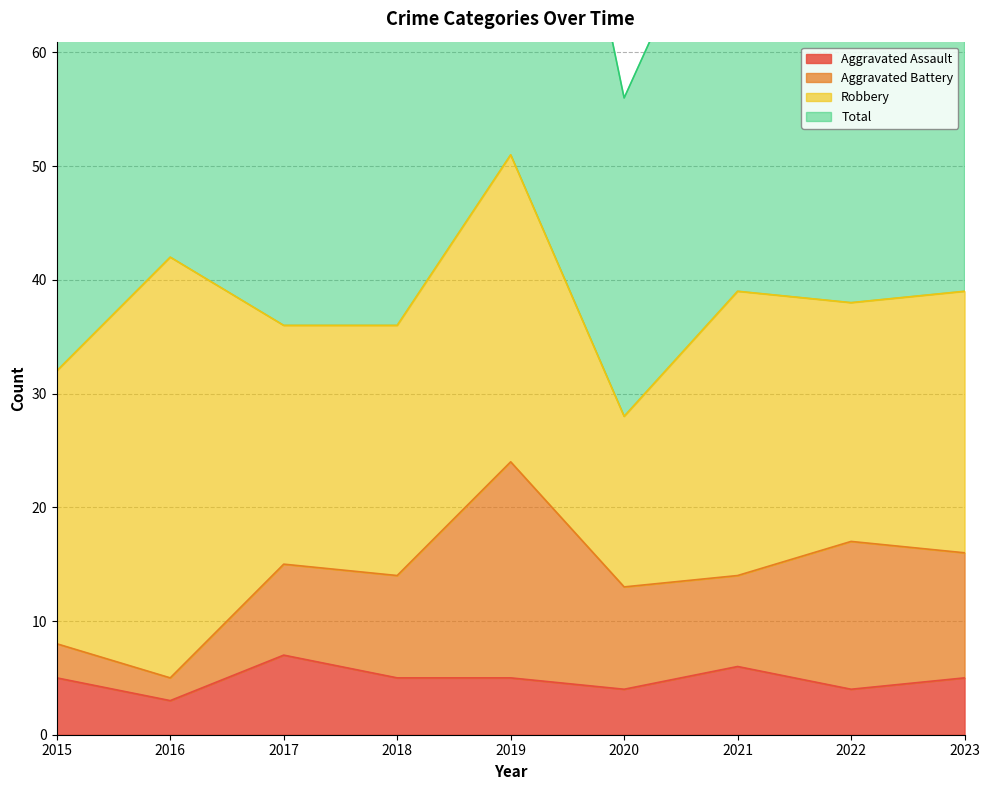

What is the average value of the Total series?

76